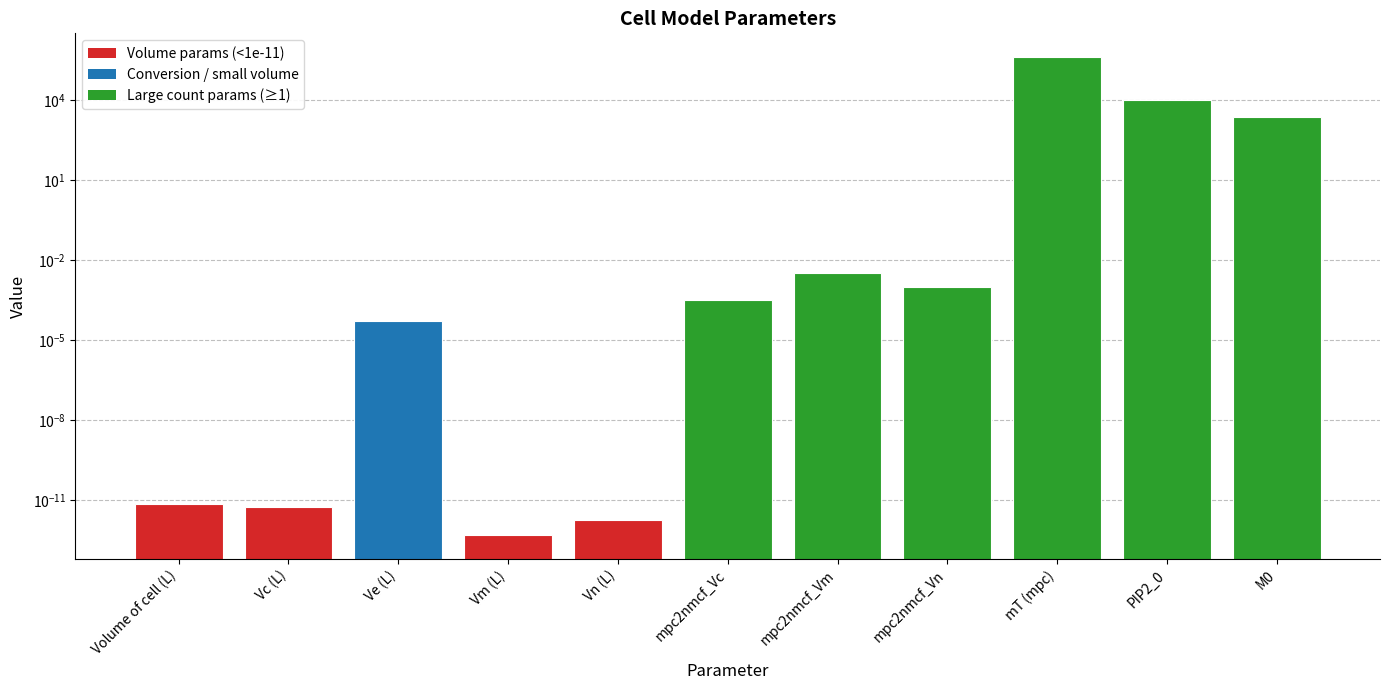

Reading left to right, list all the values displayed in this chart.

Volume of cell (L)=0.0	Vc (L)=0.0	Ve (L)=0.0	Vm (L)=0.0	Vn (L)=0.0	mpc2nmcf_Vc=0.0	mpc2nmcf_Vm=0.0	mpc2nmcf_Vn=0.0	mT (mpc)=400000.0	PIP2_0=10000.0	M0=2260.0